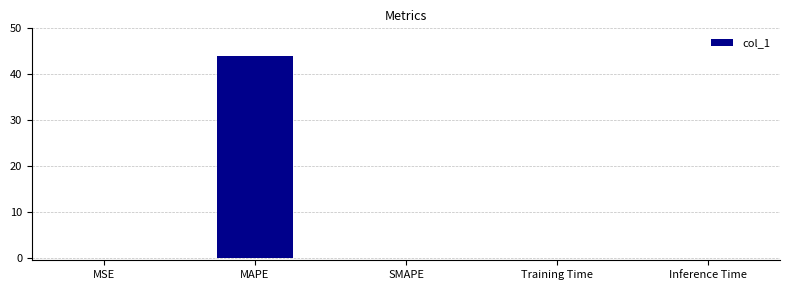

Is it true that the value at MAPE is 43.9?

True